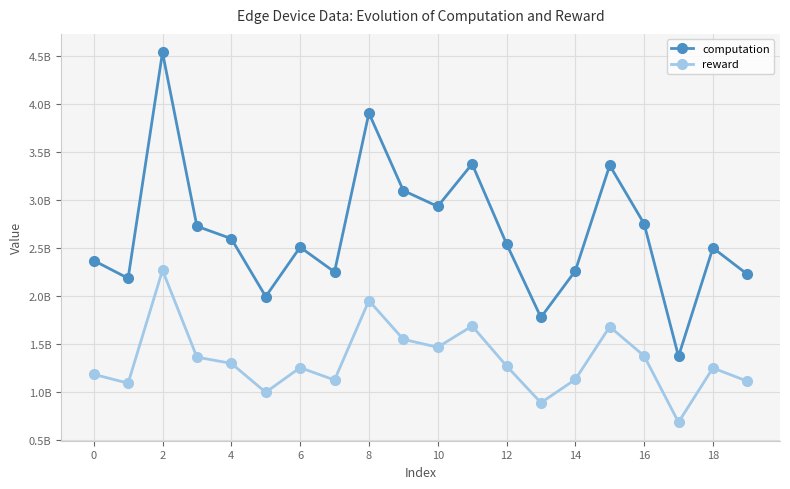

True or false: computation and reward cross at least once.

False